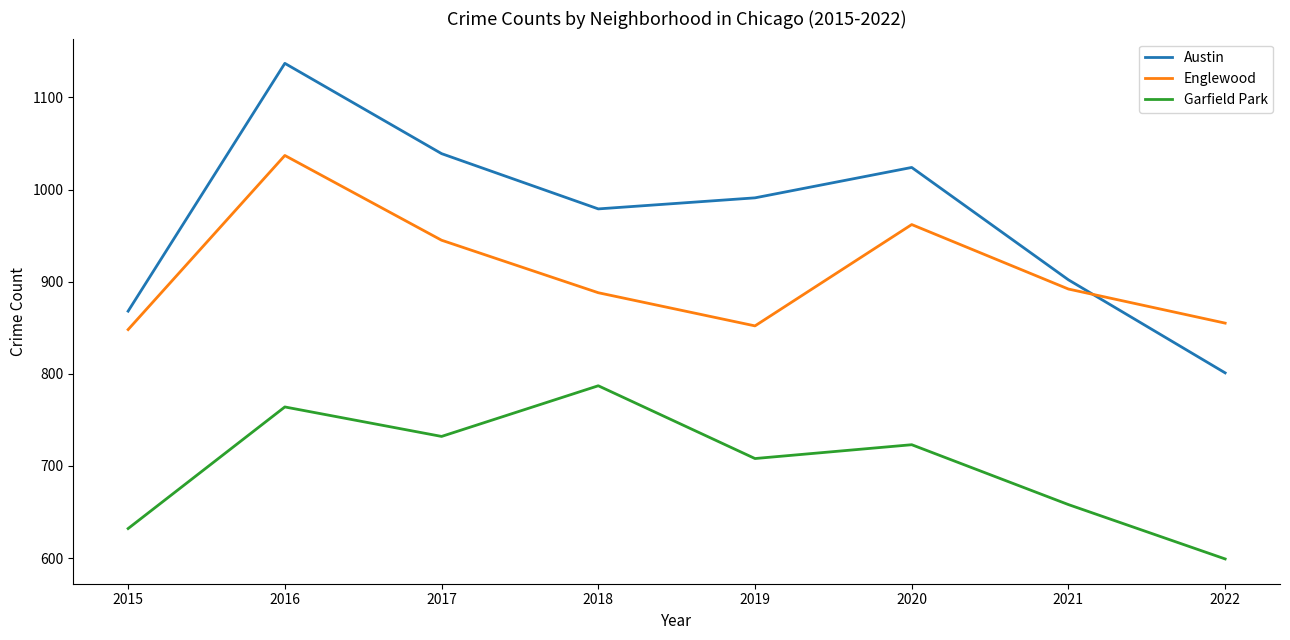

Reading left to right, transcribe all the data shown in this chart.

Austin: 868	1137	1039	979	991	1024	902	801
Englewood: 848	1037	945	888	852	962	892	855
Garfield Park: 632	764	732	787	708	723	658	599